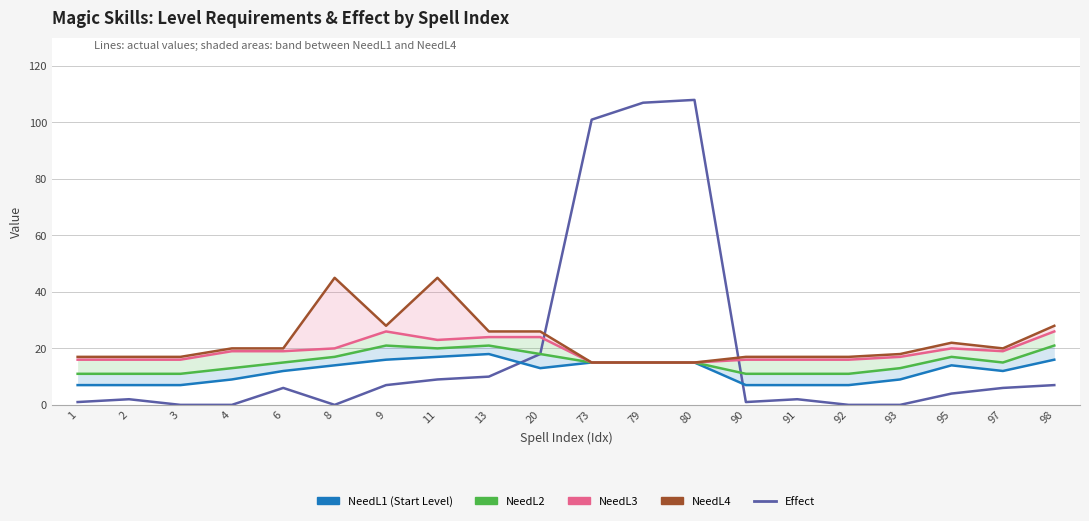

What is the maximum value for Effect?

108